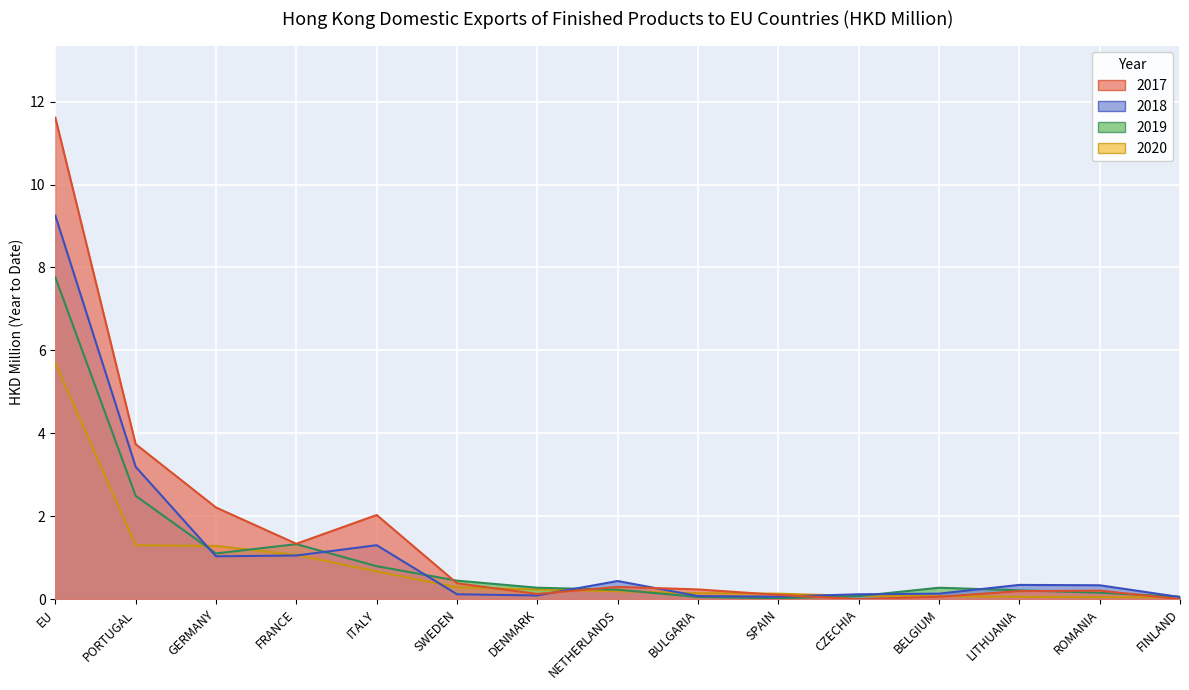

In 2019, how many points are lower than both neighbors (excluding endpoints)?

2